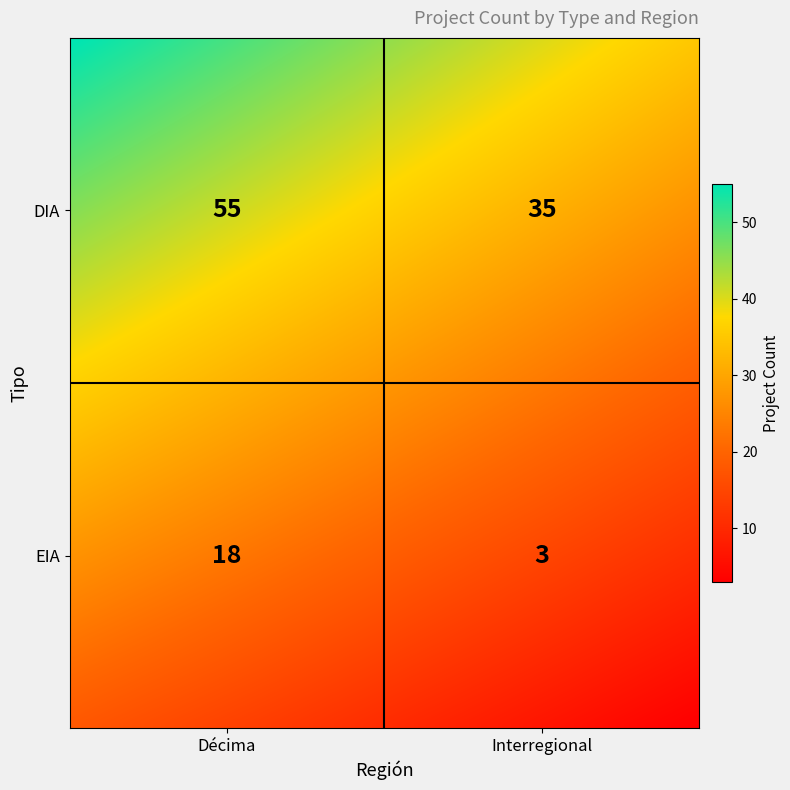

What is the sum of all values?

111